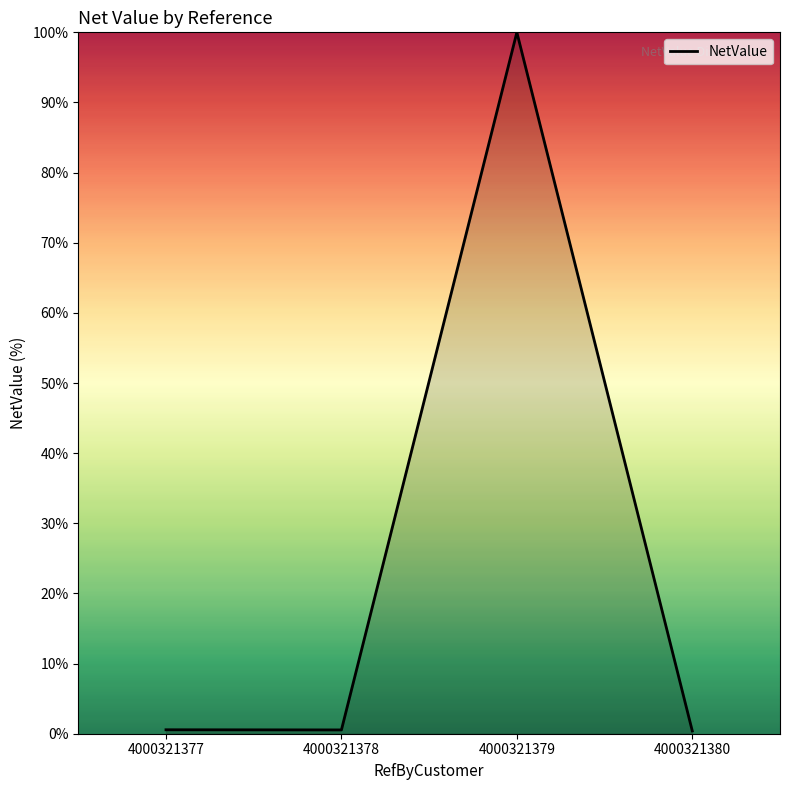

What is the difference between the second highest and minimum values?

0.2